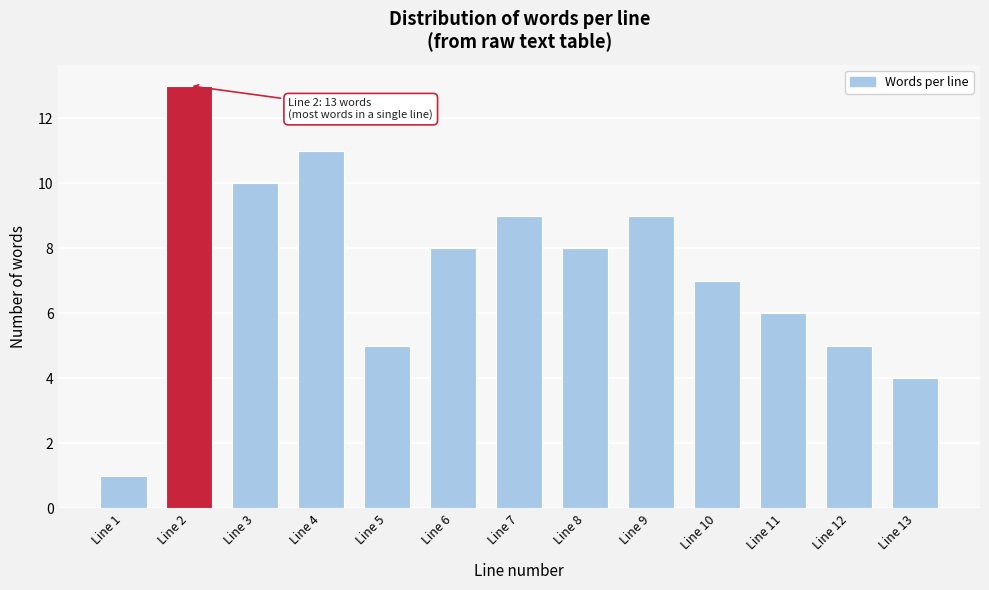

Reading left to right, transcribe all the data shown in this chart.

1	13	10	11	5	8	9	8	9	7	6	5	4